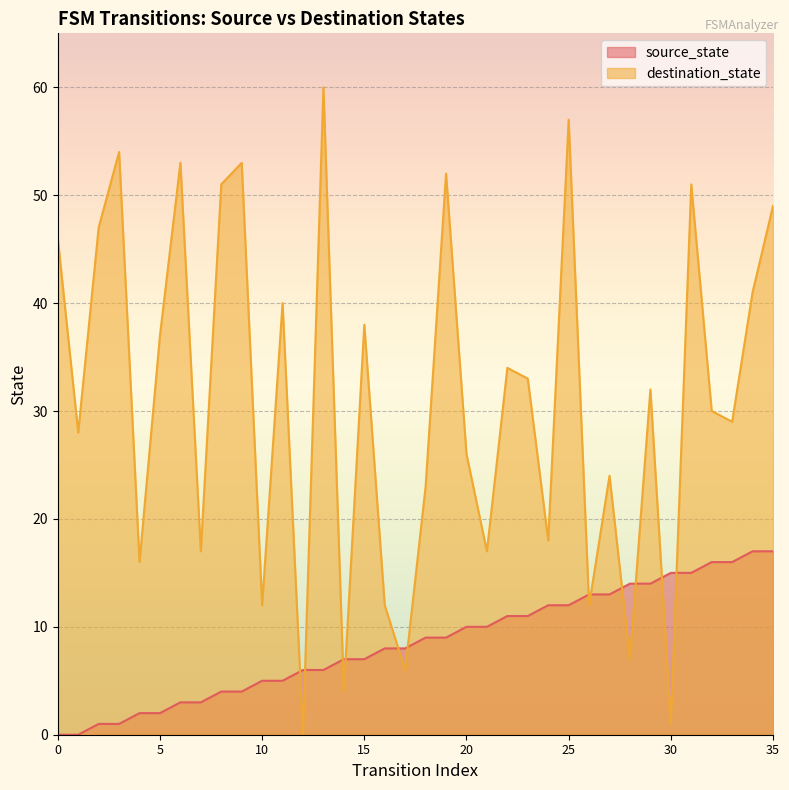

Where do source_state and destination_state first cross each other?

11 and 12